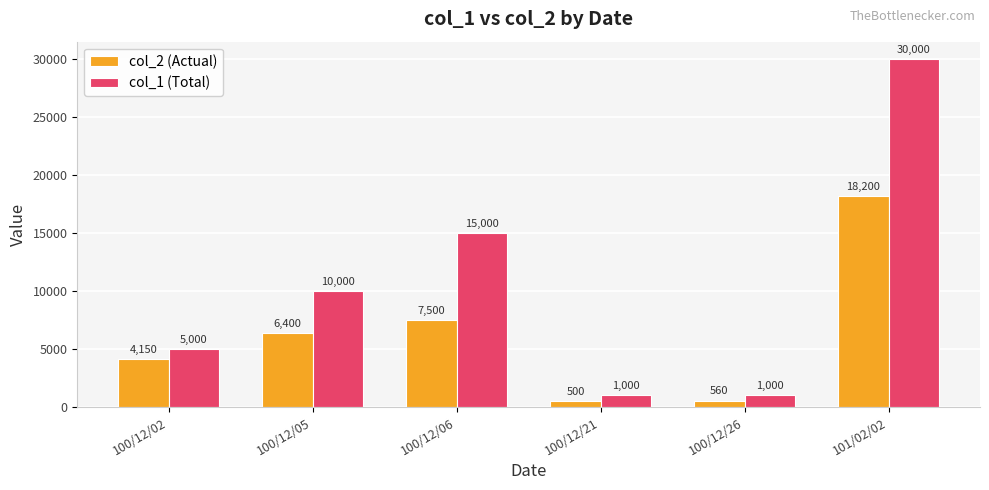

The col_1 (Total) series shows 30000 at 101/02/02. True or false?

True